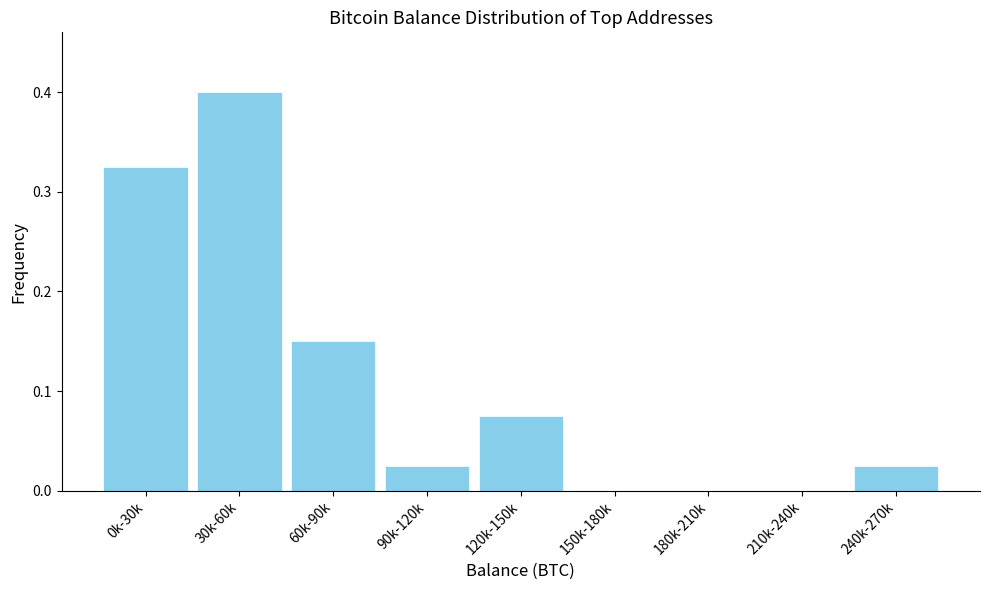

Between 0k-30k and 30k-60k, which is larger?

30k-60k